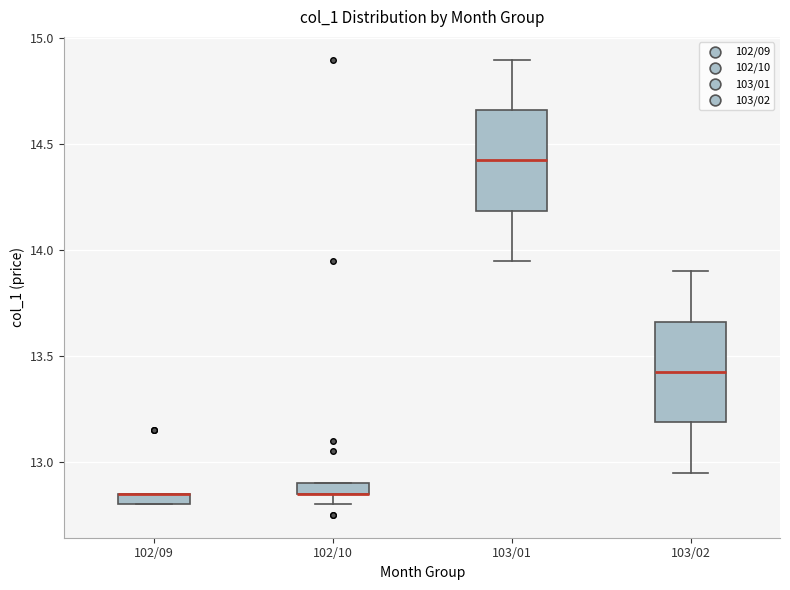

Where is the upper edge of the box for 102/10 on the y-axis? The values are not printed on the chart, so give them approximately, as read against the axis.

12.90